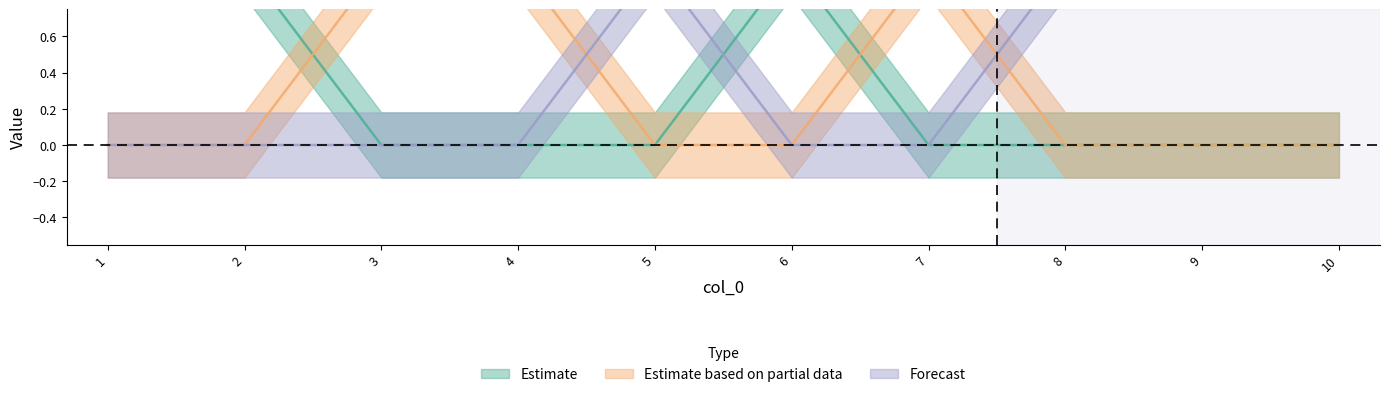

Does the chart display data point markers on the line(s)?

No